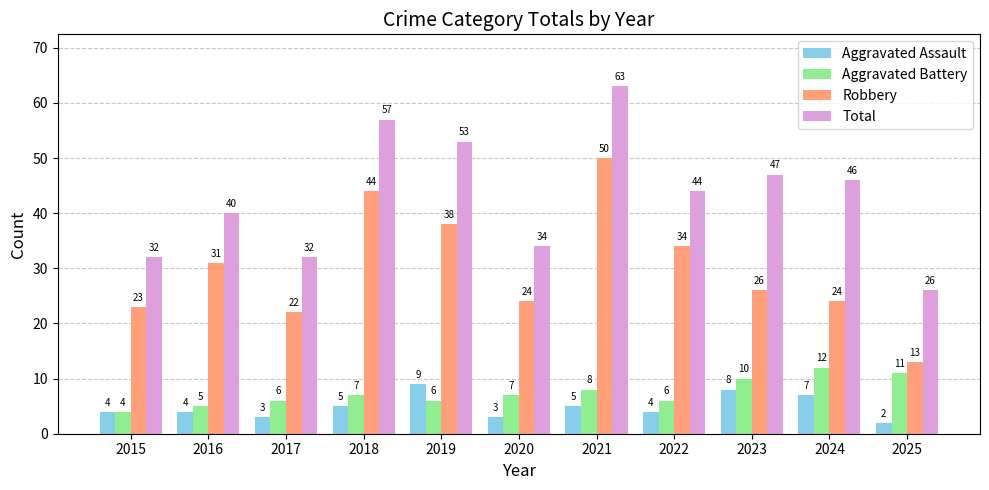

What is the difference between the second highest and second lowest values in the Robbery series?

22